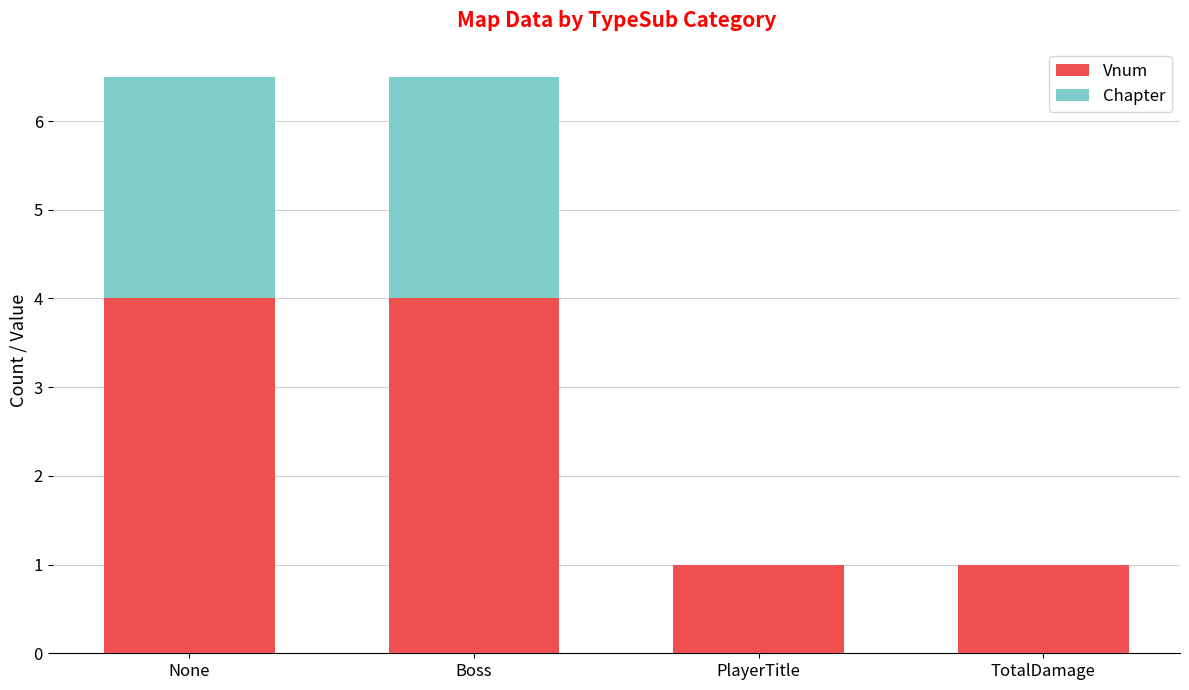

Reading right to left, what are the values for Vnum?

TotalDamage=1.0	PlayerTitle=1.0	Boss=4.0	None=4.0